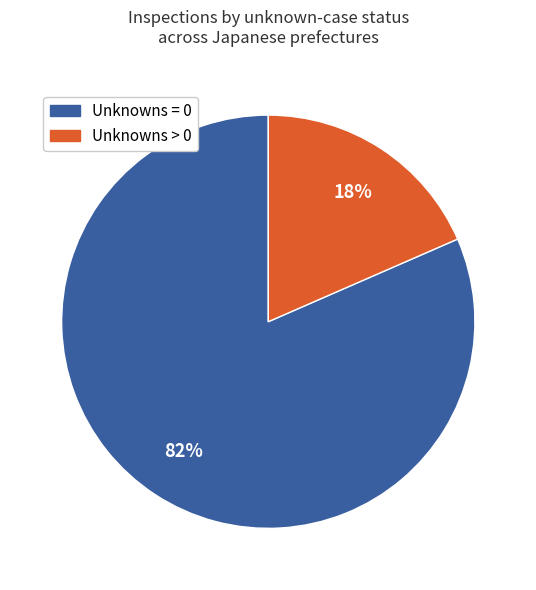

To the nearest percent, what is the average slice percentage?

50%